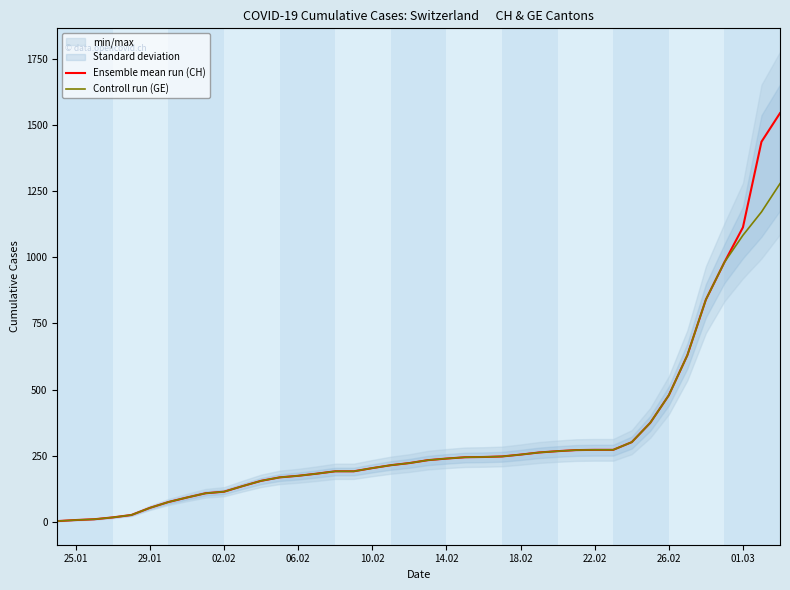

What is the maximum value for Controll run (GE)?

1278